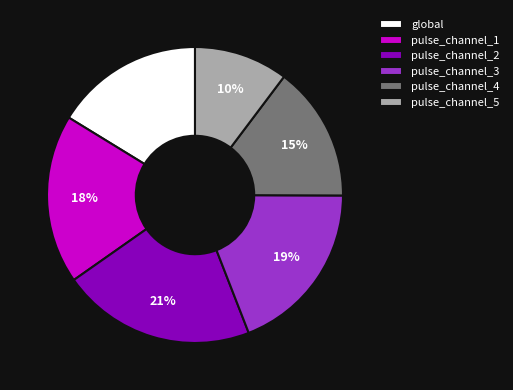

Which slice is the smallest?

pulse_channel_5